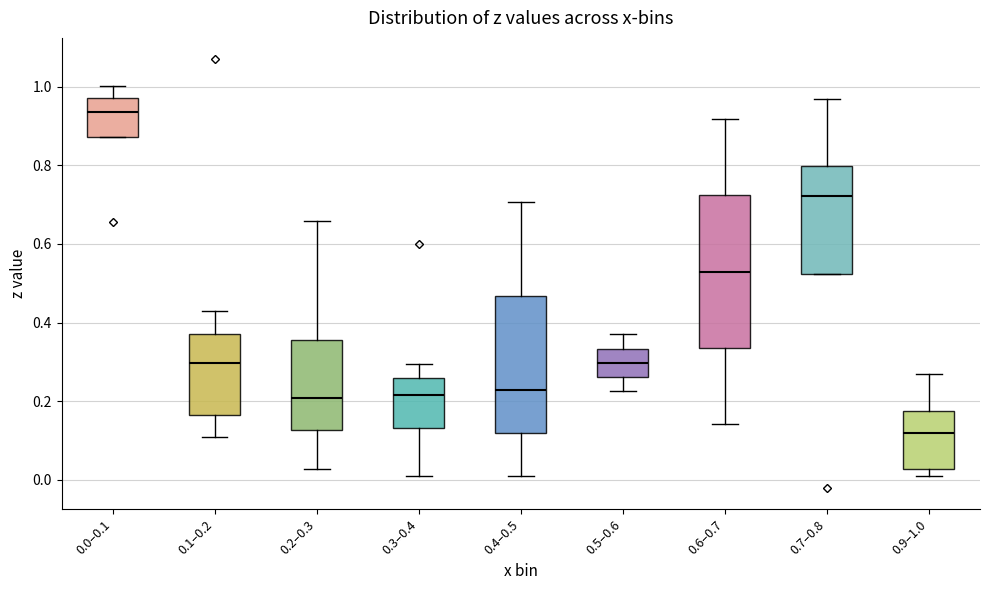

Reading left to right, read every box against the y-axis: the position of its median line, the range the box covers, and the ends of its whiskers. The values are not printed on the chart, so give them approximately, as read against the axis.

0.0–0.1: median 0.94, box 0.88 to 0.98, whiskers 0.88 to 1.00
0.1–0.2: median 0.30, box 0.16 to 0.38, whiskers 0.10 to 0.44
0.2–0.3: median 0.20, box 0.12 to 0.36, whiskers 0.02 to 0.66
0.3–0.4: median 0.22, box 0.14 to 0.26, whiskers 0.00 to 0.30
0.4–0.5: median 0.22, box 0.12 to 0.46, whiskers 0.00 to 0.70
0.5–0.6: median 0.30, box 0.26 to 0.34, whiskers 0.22 to 0.36
0.6–0.7: median 0.52, box 0.34 to 0.72, whiskers 0.14 to 0.92
0.7–0.8: median 0.72, box 0.52 to 0.80, whiskers 0.52 to 0.96
0.9–1.0: median 0.12, box 0.02 to 0.18, whiskers 0.02 (just below the box's lower edge) to 0.26